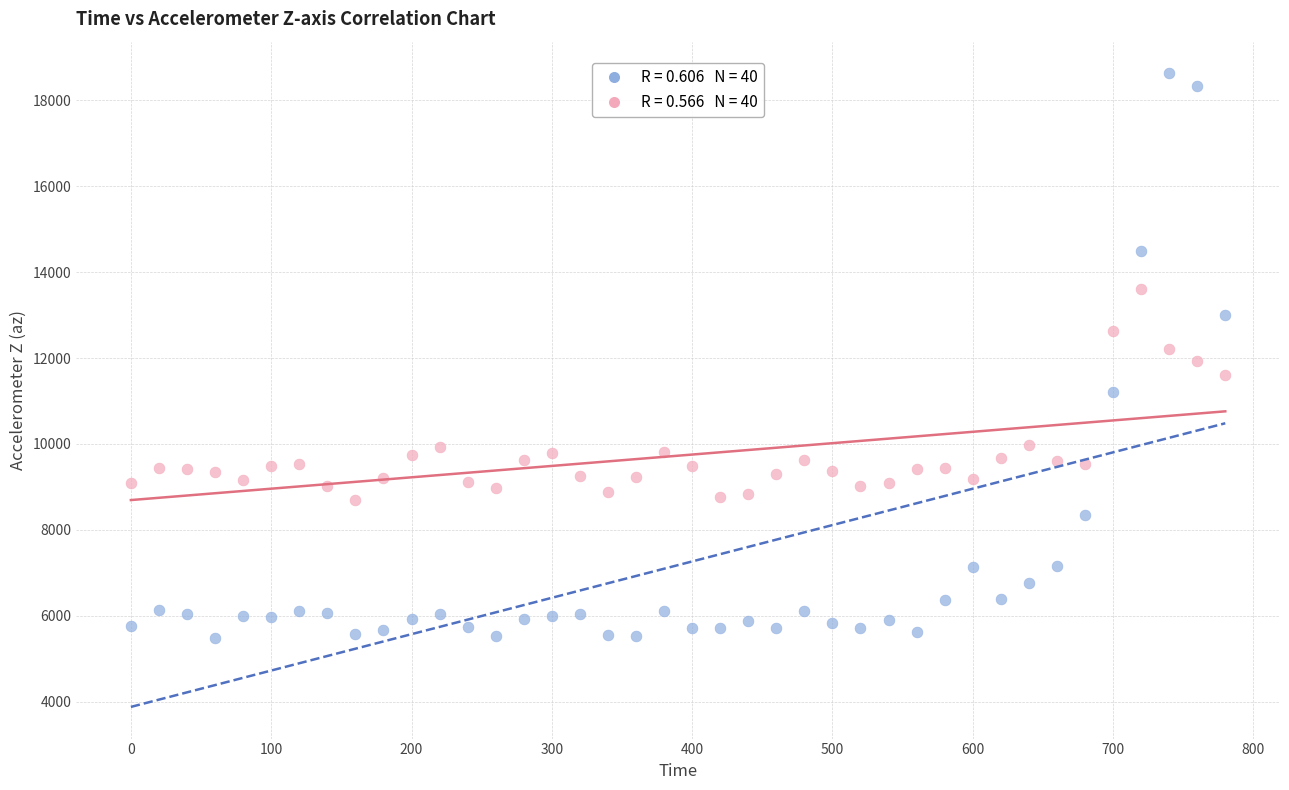

Across all data points, what is the range of X values (max minus min)?

780